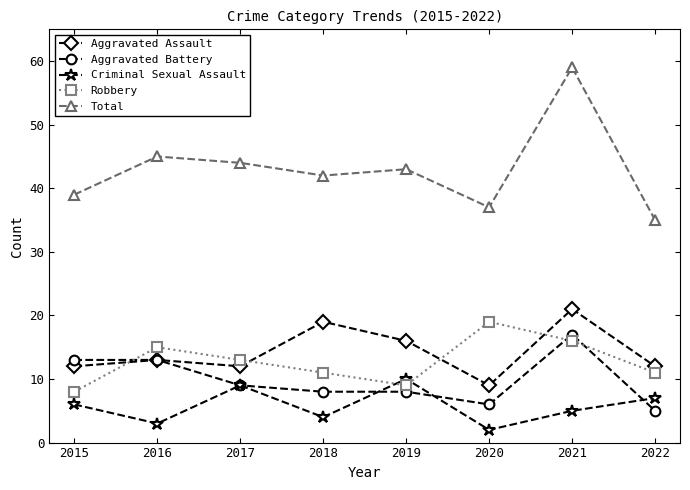

Reading left to right, what are all the values shown in this chart?

Aggravated Assault: 12	13	12	19	16	9	21	12
Aggravated Battery: 13	13	9	8	8	6	17	5
Criminal Sexual Assault: 6	3	9	4	10	2	5	7
Robbery: 8	15	13	11	9	19	16	11
Total: 39	45	44	42	43	37	59	35